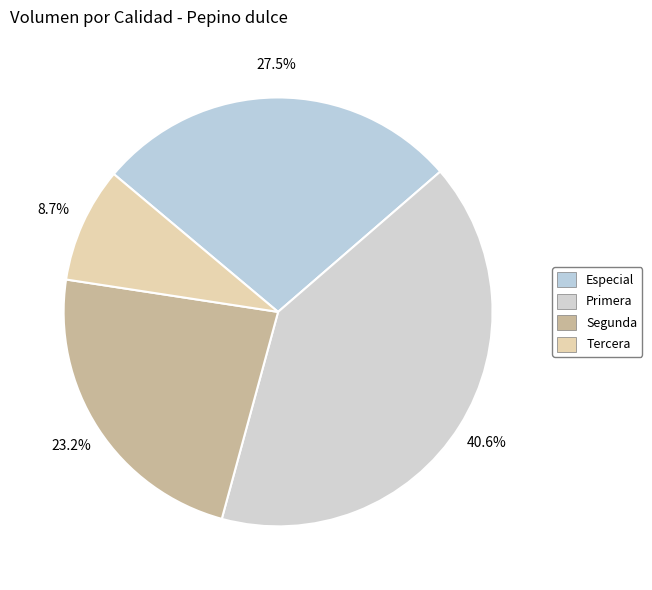

To the nearest percent, what is the combined percentage of Primera and Tercera?

49%